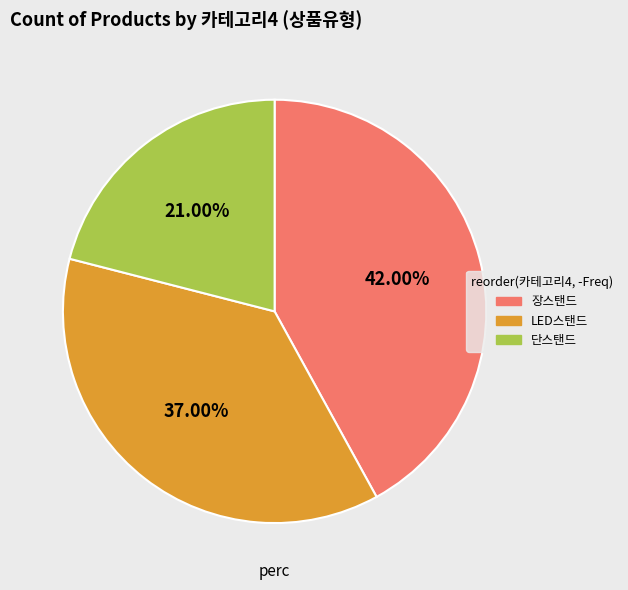

To the nearest percent, what is the average slice percentage?

33%